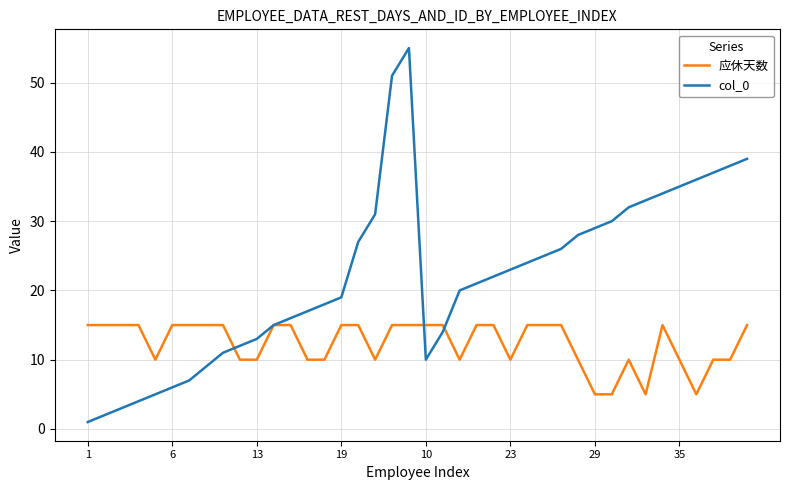

Which series has the largest total across all categories?

col_0